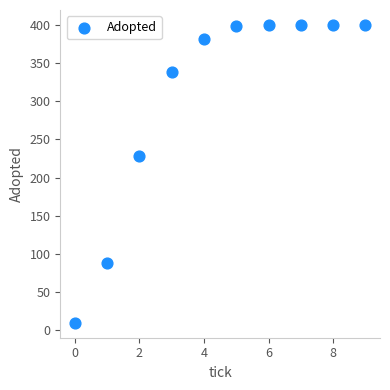

What is the range of Y values (max minus min)?

390